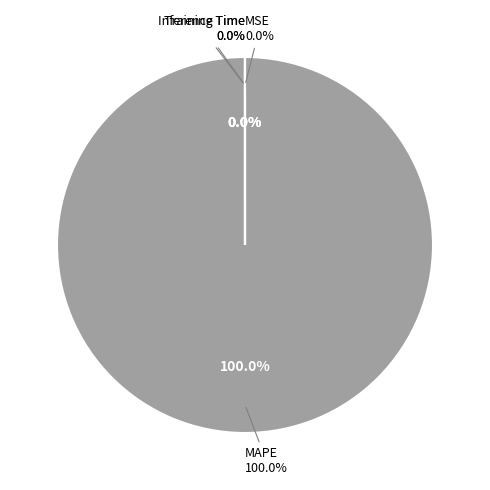

Count the number of slices in the pie.

4